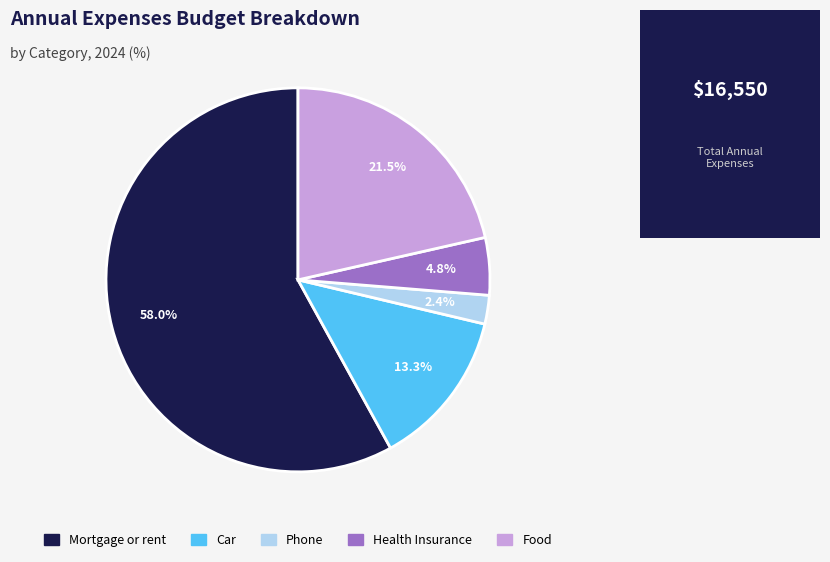

What is the largest slice in the pie chart?

Mortgage or rent